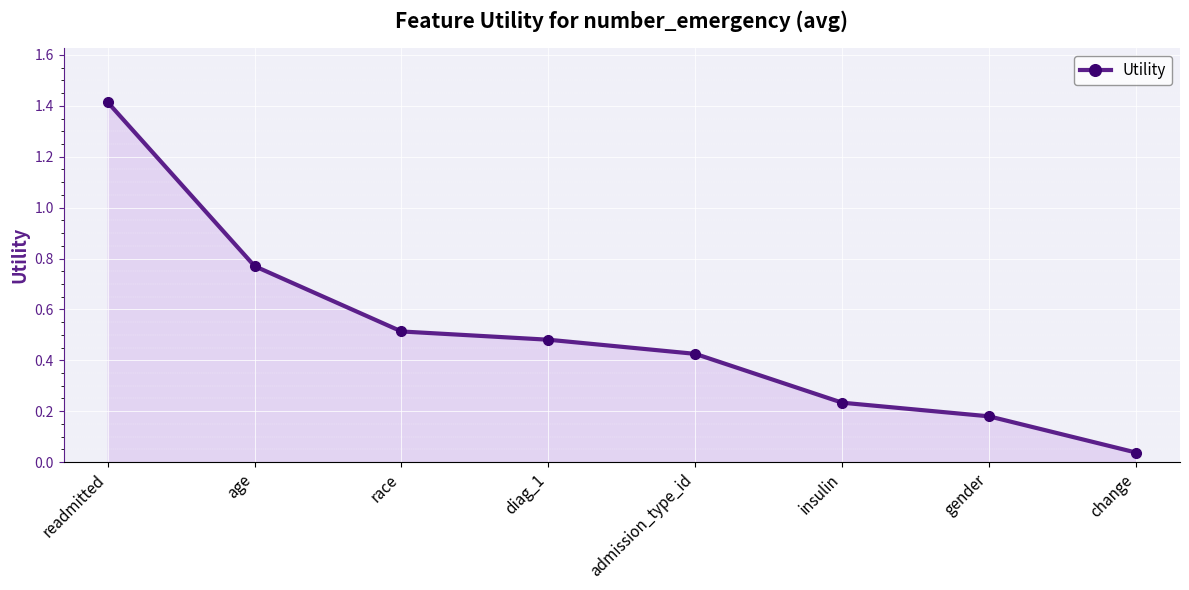

How many distinct data groups are displayed?

1